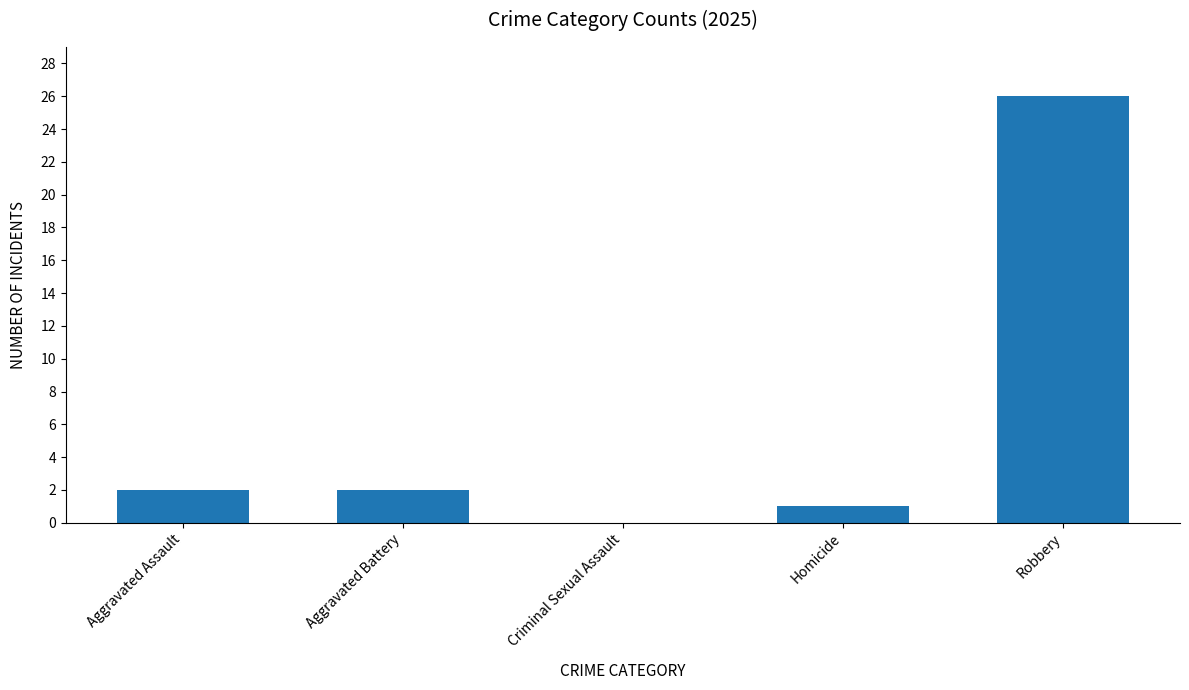

How many values are above zero?

4